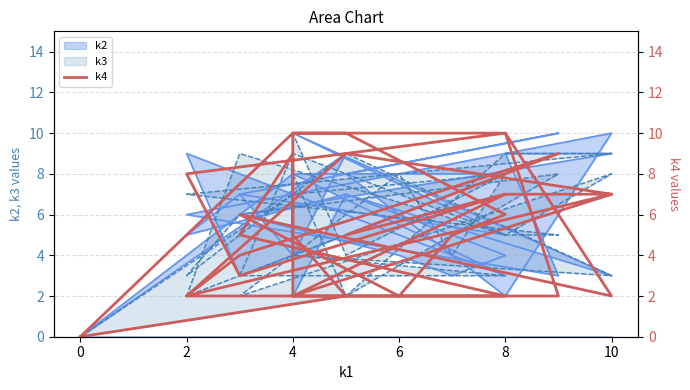

What is the average value?

5